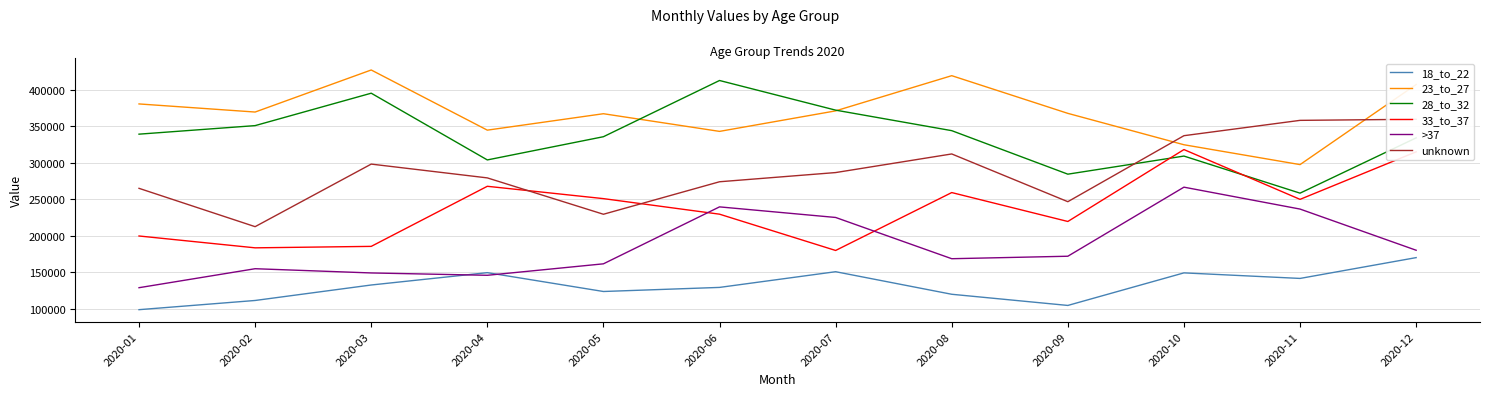

What is the sum of the 28_to_32 values at 2020-12 and 2020-04?

637400.0